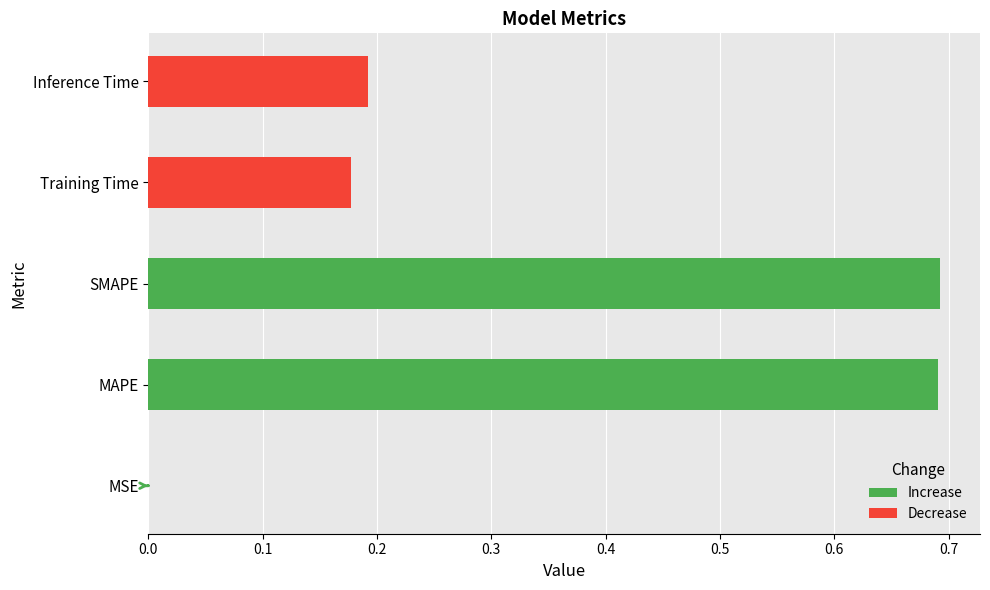

Are the bars horizontal?

Yes